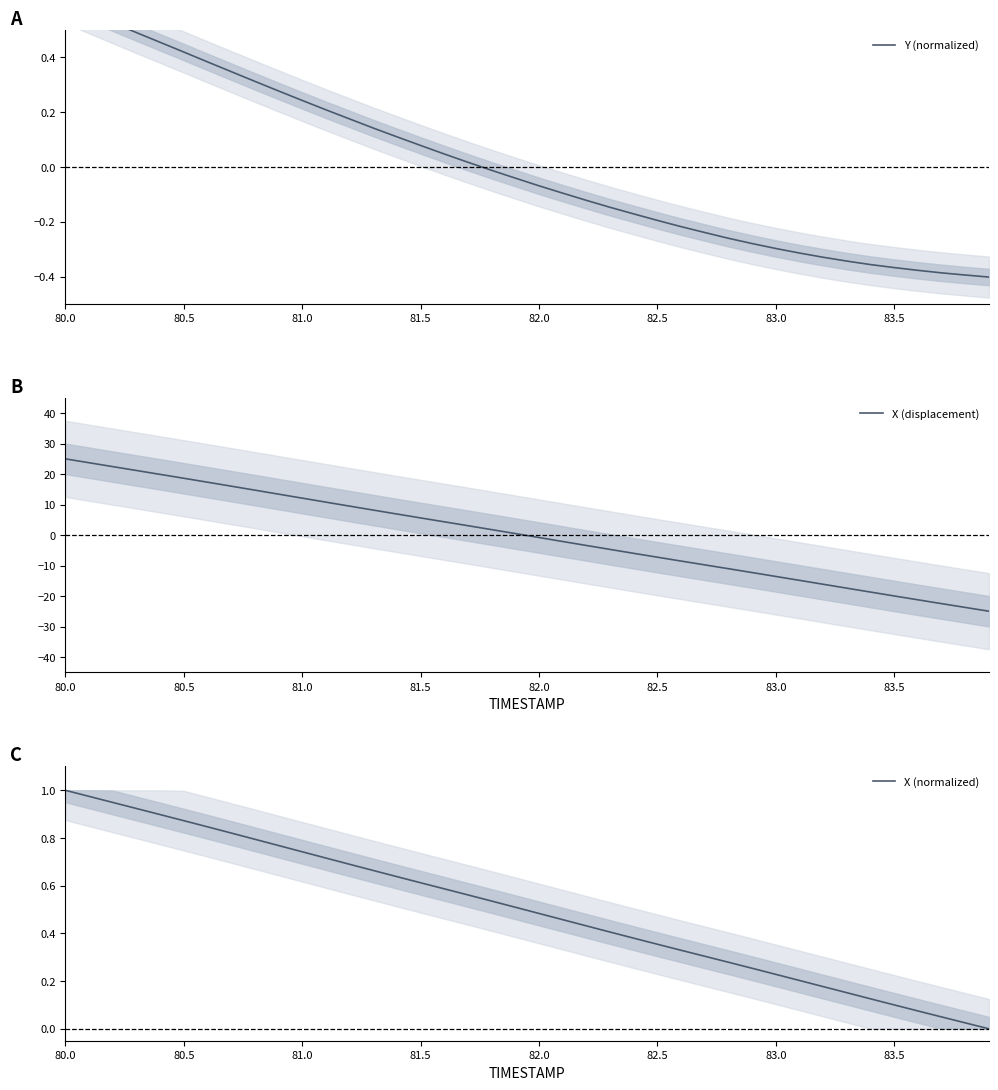

Which series has the largest range (max minus min)?

X (displacement)